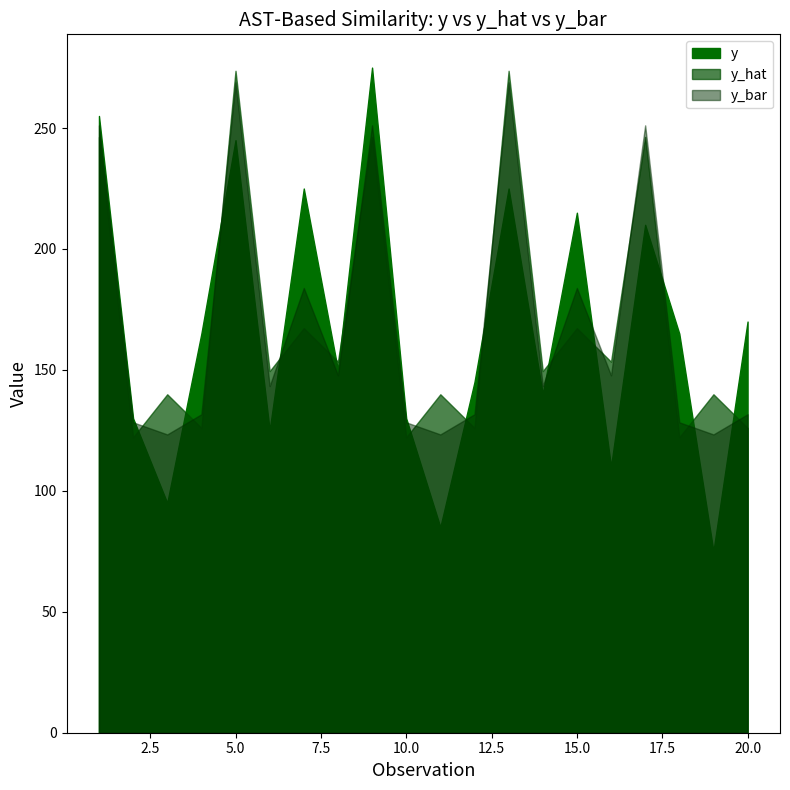

Which series has the largest total across all categories?

y_bar